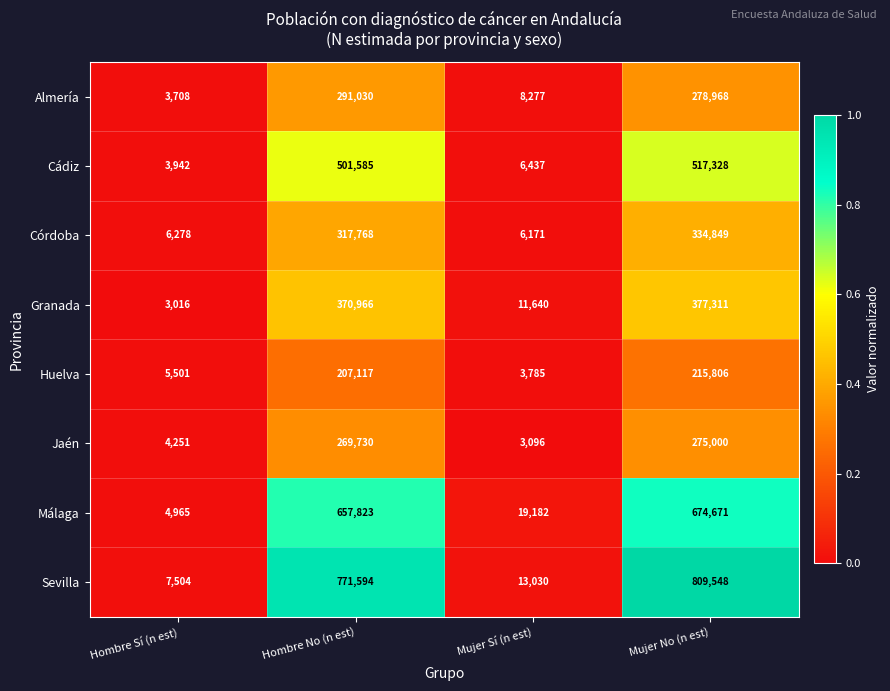

What is the spread (max minus min) of values at Mujer No (n est)?

593742